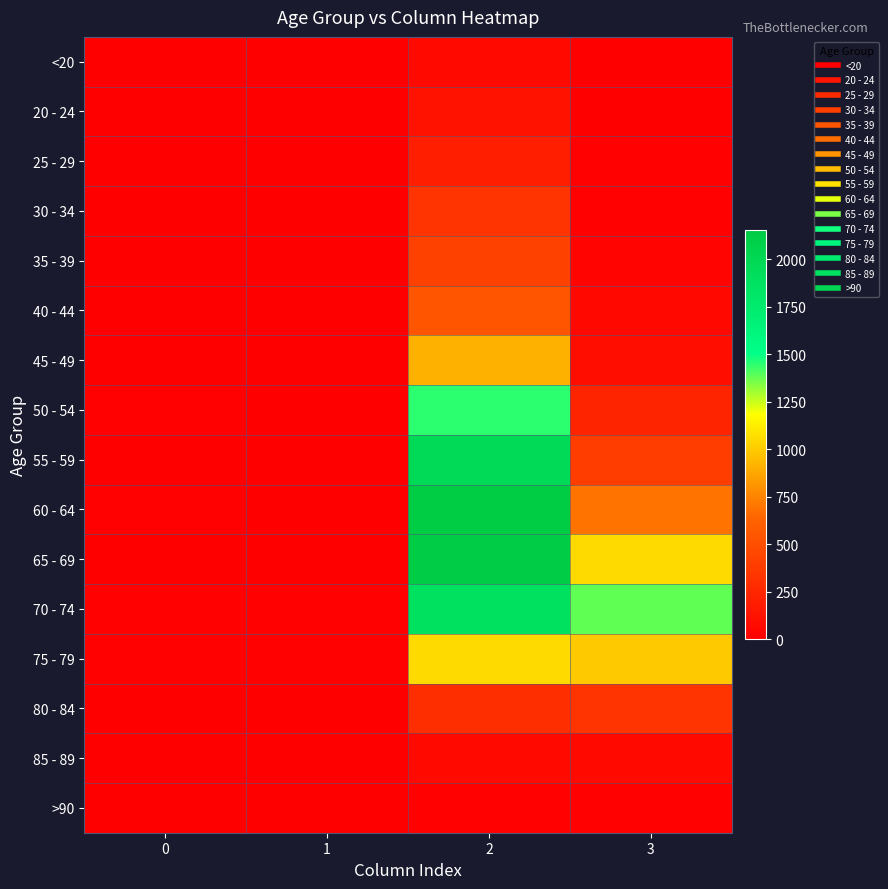

What is the total value across all series at 0?

72